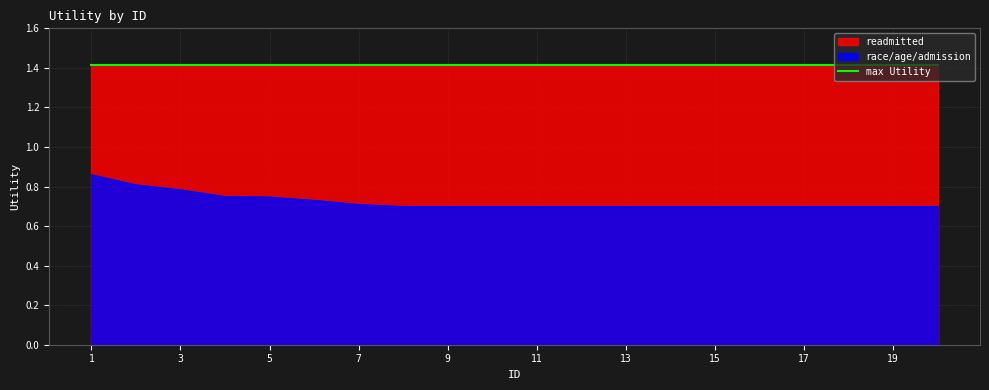

What is the value of the 11th point from the left?

0.7